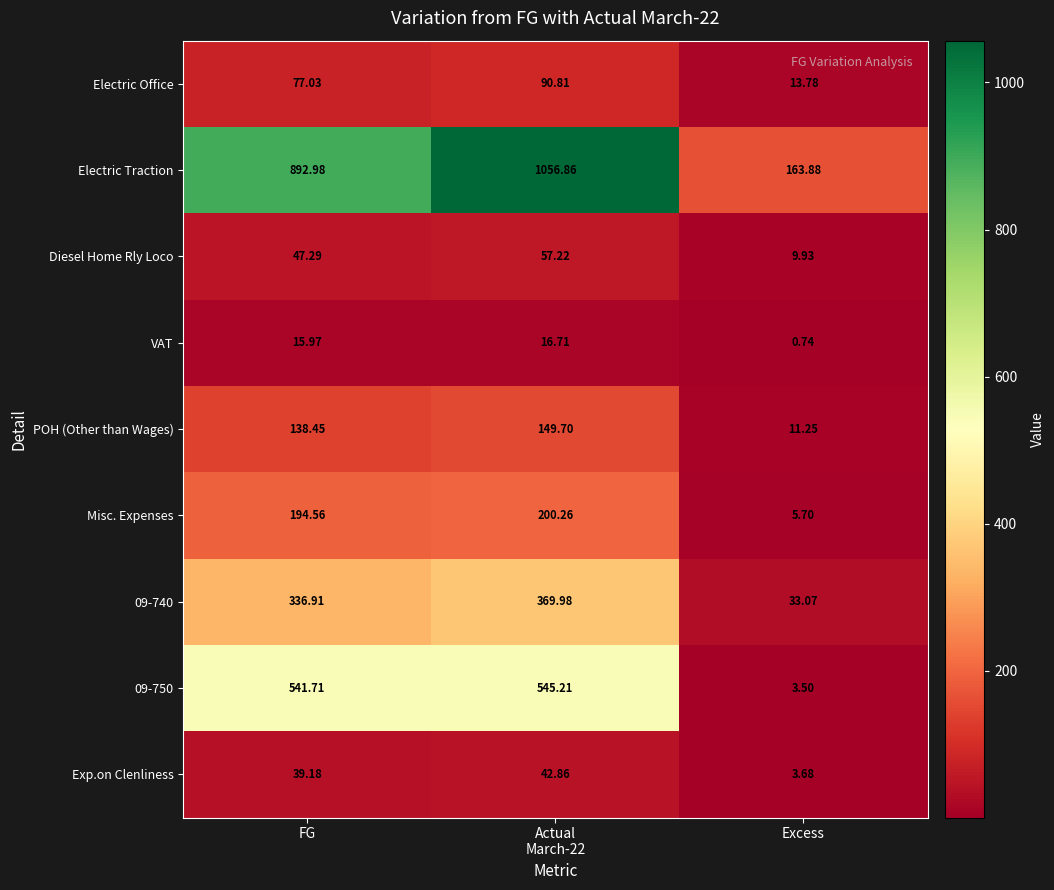

Where is Exp.on Clenliness nearest to the value 23?

FG